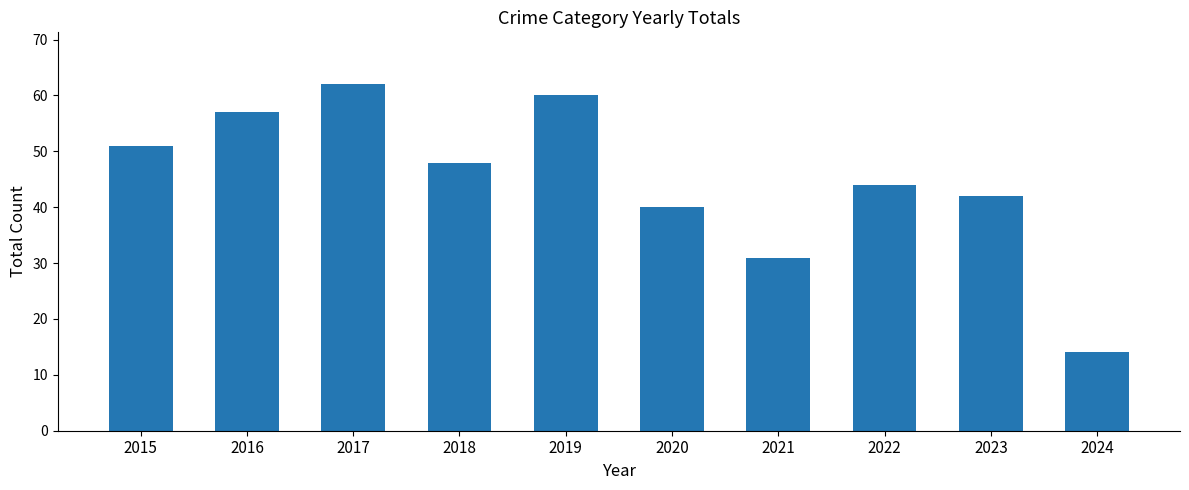

What is the minimum value shown in the chart?

14